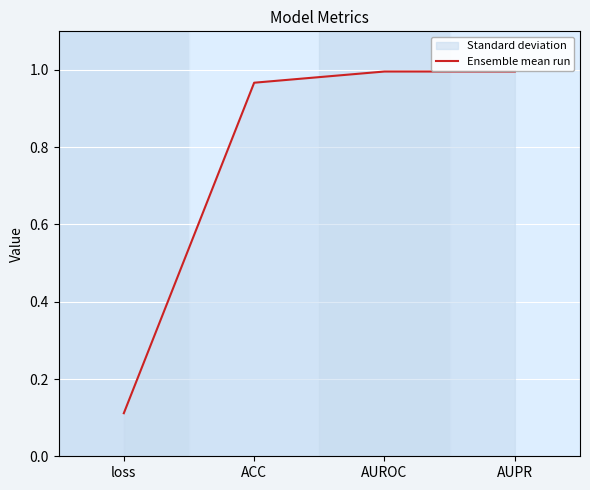

What is the approximate value at loss?

0.1